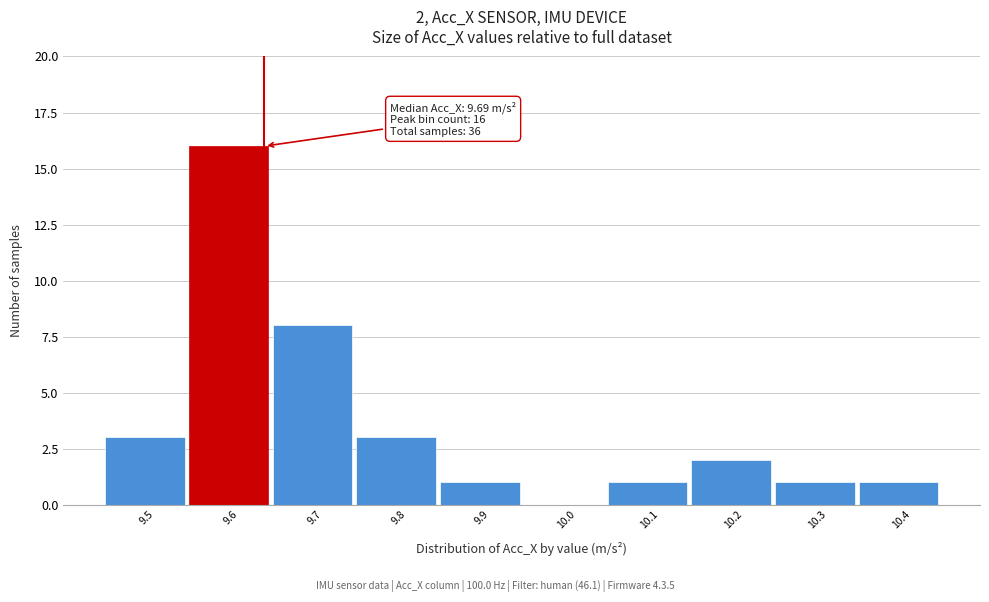

Reading left to right, what are all the values shown in this chart?

9.5=3	9.6=16	9.7=8	9.8=3	9.9=1	10.0=0	10.1=1	10.2=2	10.3=1	10.4=1